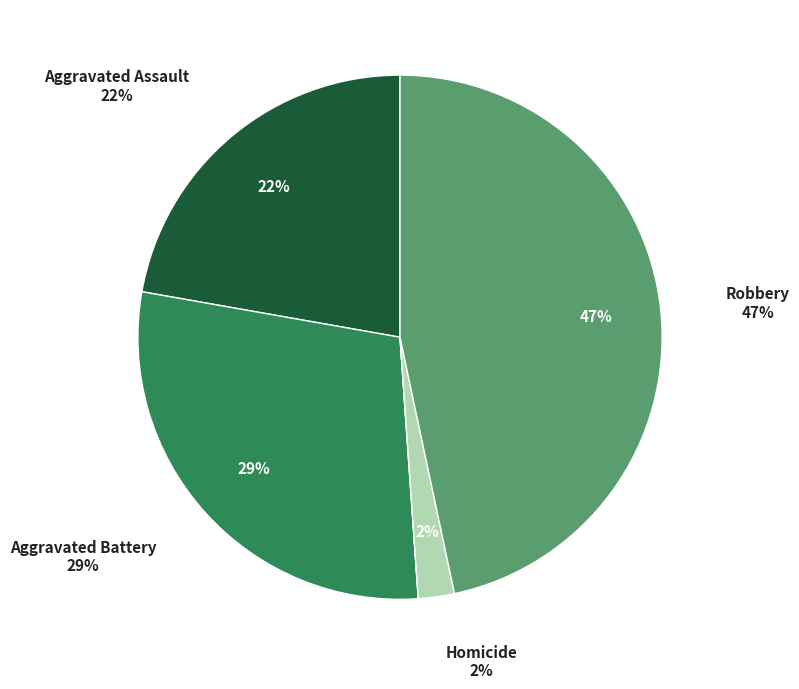

How many slices are in this pie chart?

5